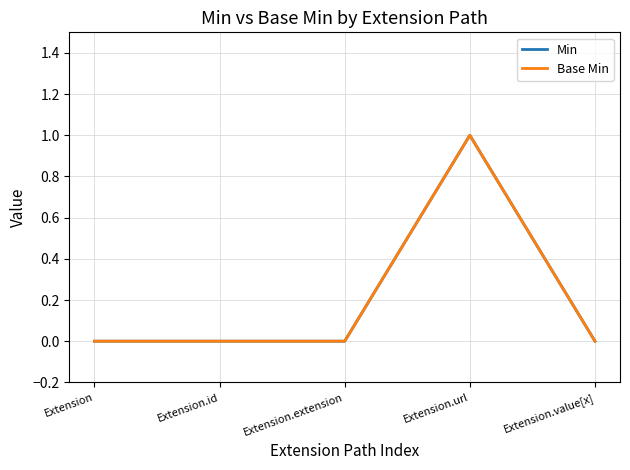

The Min series shows -1 at Extension. True or false?

False